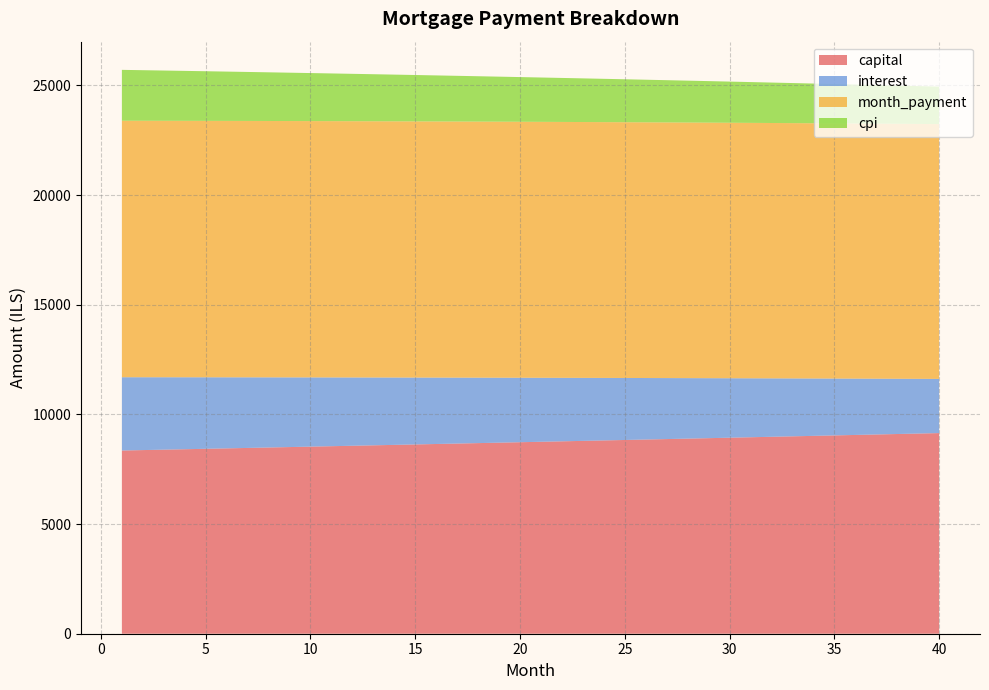

Reading left to right, list all the values displayed in this chart.

capital: 8352.8	8372.3	8391.8	8411.4	8431.0	8450.7	8470.4	8490.2	8510.0	8529.8	8549.7	8569.7	8589.7	8609.7	8629.8	8649.9	8670.1	8690.4	8710.6	8731.0	8751.3	8771.8	8792.2	8812.7	8833.3	8853.9	8874.6	8895.3	8916.0	8936.8	8957.7	8978.6	8999.5	9020.5	9041.6	9062.7	9083.8	9105.0	9126.3	9147.6
interest: 3341.1	3321.0	3300.8	3280.4	3260.0	3239.4	3218.8	3198.0	3177.1	3156.0	3134.9	3113.7	3092.3	3070.8	3049.2	3027.5	3005.6	2983.7	2961.6	2939.4	2917.1	2894.7	2872.1	2849.5	2826.7	2803.7	2780.7	2757.5	2734.3	2710.8	2687.3	2663.6	2639.9	2616.0	2591.9	2567.8	2543.5	2519.1	2494.5	2469.8
month_payment: 11693.9	11693.3	11692.6	11691.8	11691.0	11690.1	11689.2	11688.1	11687.0	11685.9	11684.6	11683.3	11682.0	11680.5	11679.0	11677.4	11675.8	11674.1	11672.3	11670.4	11668.4	11666.4	11664.4	11662.2	11660.0	11657.7	11655.3	11652.8	11650.3	11647.7	11645.0	11642.2	11639.4	11636.5	11633.5	11630.4	11627.3	11624.1	11620.8	11617.4
cpi: 2319.3	2305.2	2291.0	2276.7	2262.3	2247.9	2233.4	2218.8	2204.1	2189.3	2174.5	2159.6	2144.6	2129.5	2114.3	2099.1	2083.7	2068.3	2052.8	2037.2	2021.6	2005.8	1990.0	1974.1	1958.0	1942.0	1925.8	1909.5	1893.2	1876.7	1860.2	1843.6	1826.9	1810.1	1793.2	1776.3	1759.2	1742.1	1724.9	1707.5